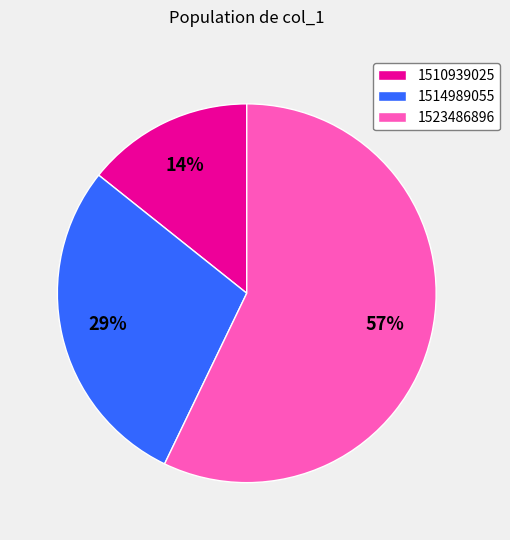

What is the largest slice in the pie chart?

1523486896